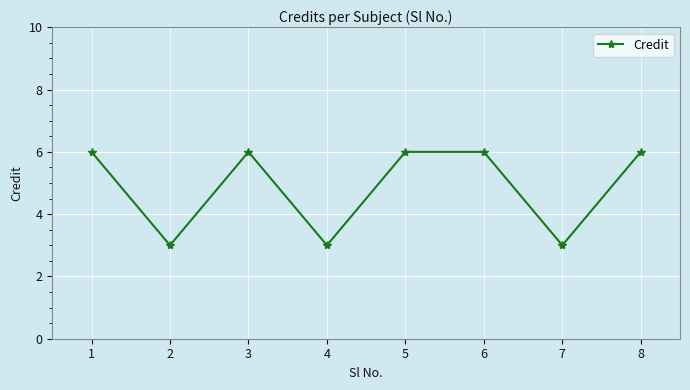

Reading left to right, extract all data points from this chart.

6	3	6	3	6	6	3	6